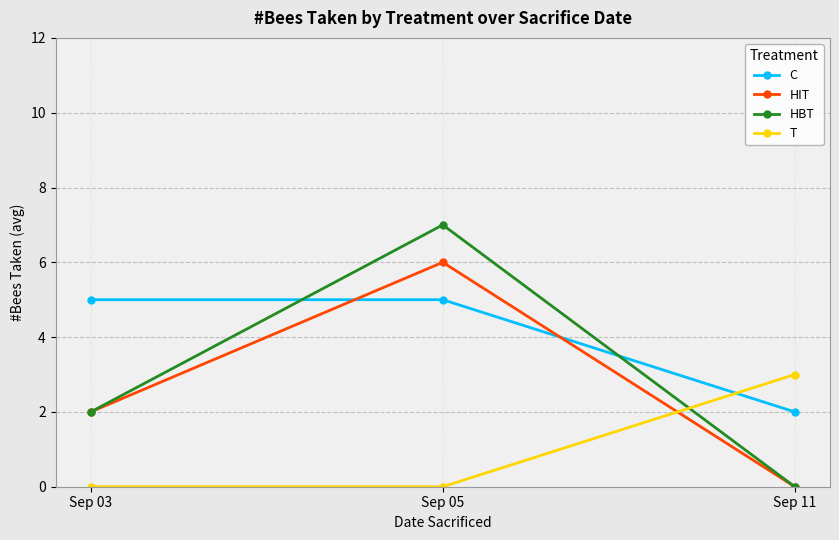

How many categories are shown in the chart?

3